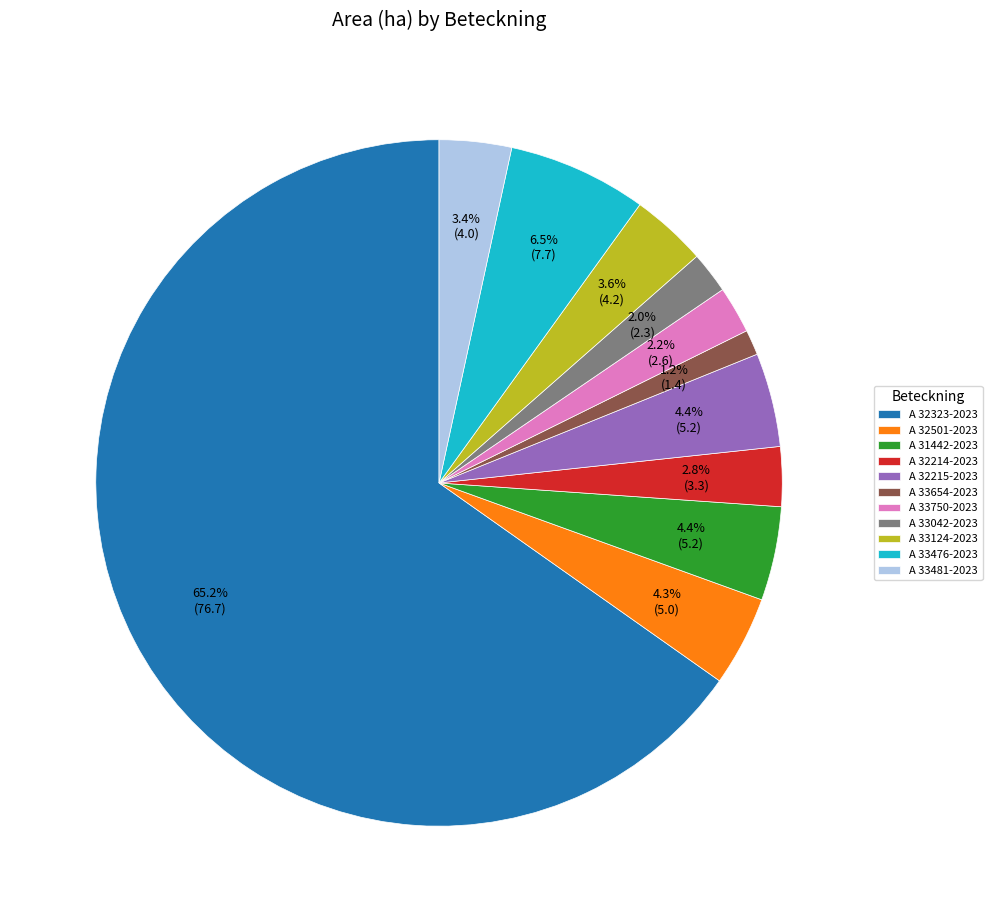

To the nearest percent, what percentage of the pie is A 32323-2023?

65%